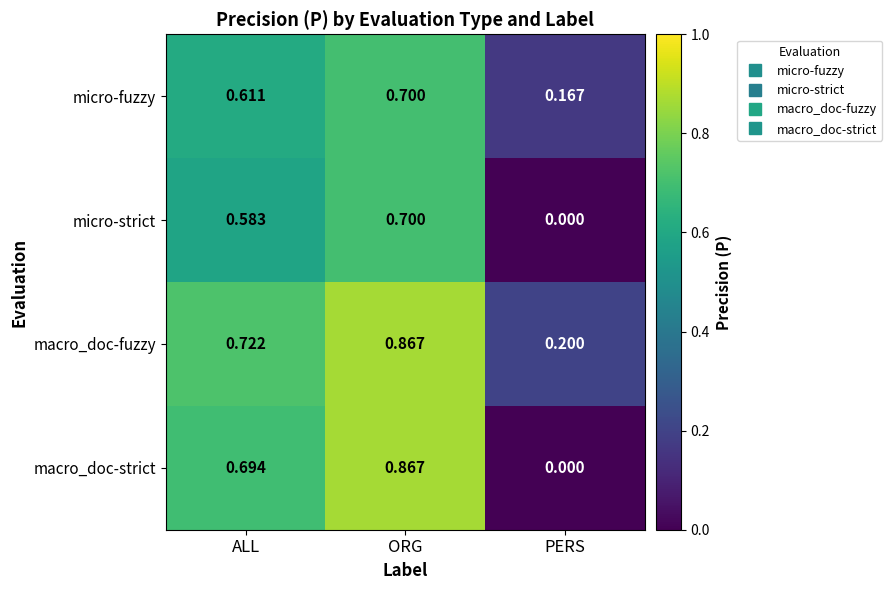

At ALL, list the series in order from smallest to largest.

micro-strict, micro-fuzzy, macro_doc-strict, macro_doc-fuzzy